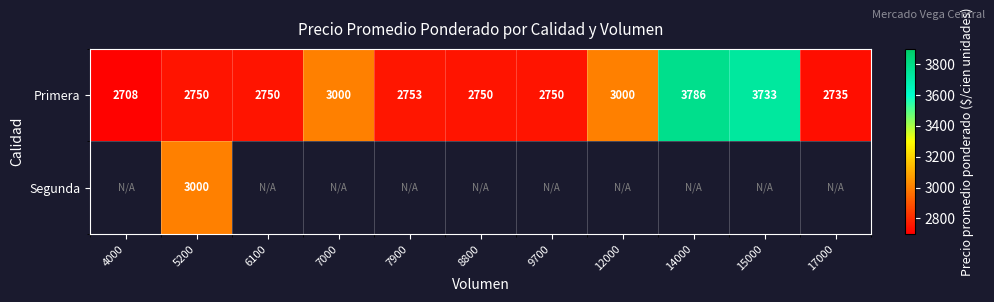

Read the Primera value at 9700, to the nearest 100.

2800